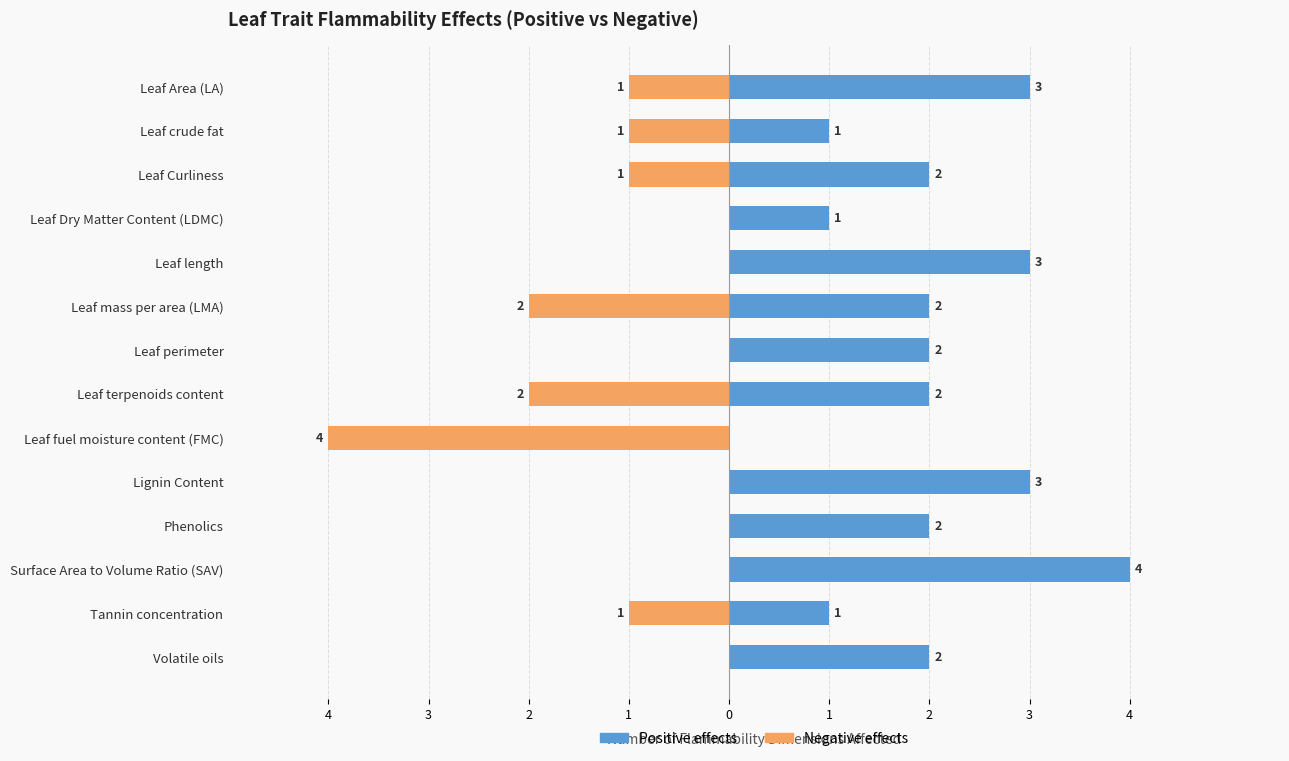

How many Positive effects values are between 1 and 3?

12